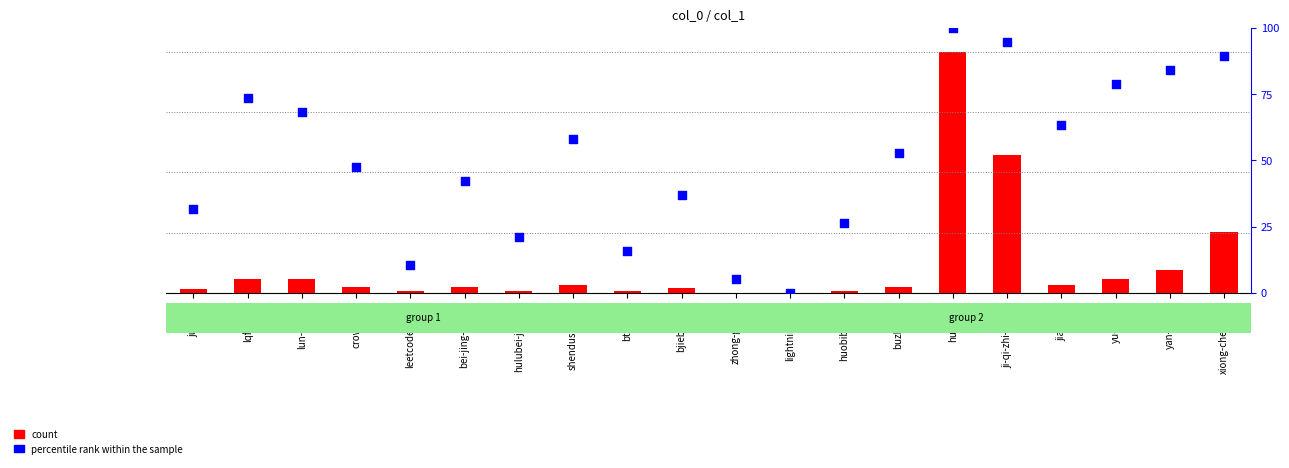

Which series contains the lowest Y value?

percentile rank within the sample